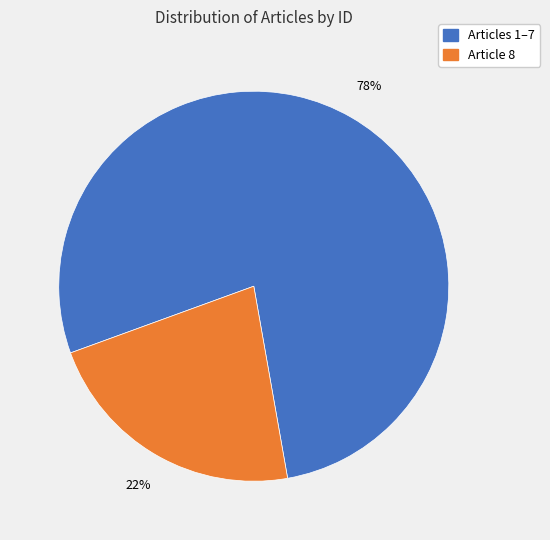

Is there a majority slice in this chart?

Yes